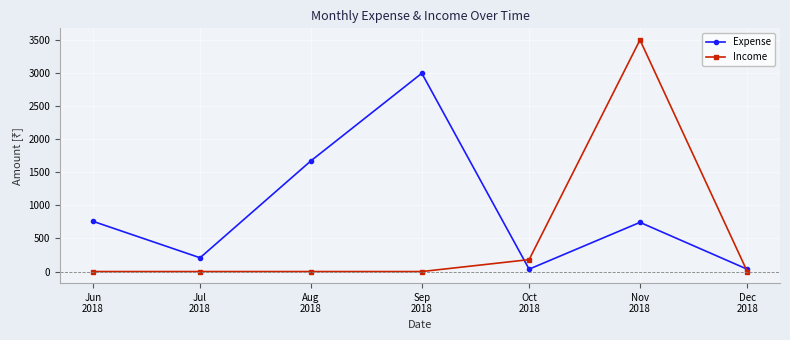

True or false: Expense has more than 2 interior local peaks.

False